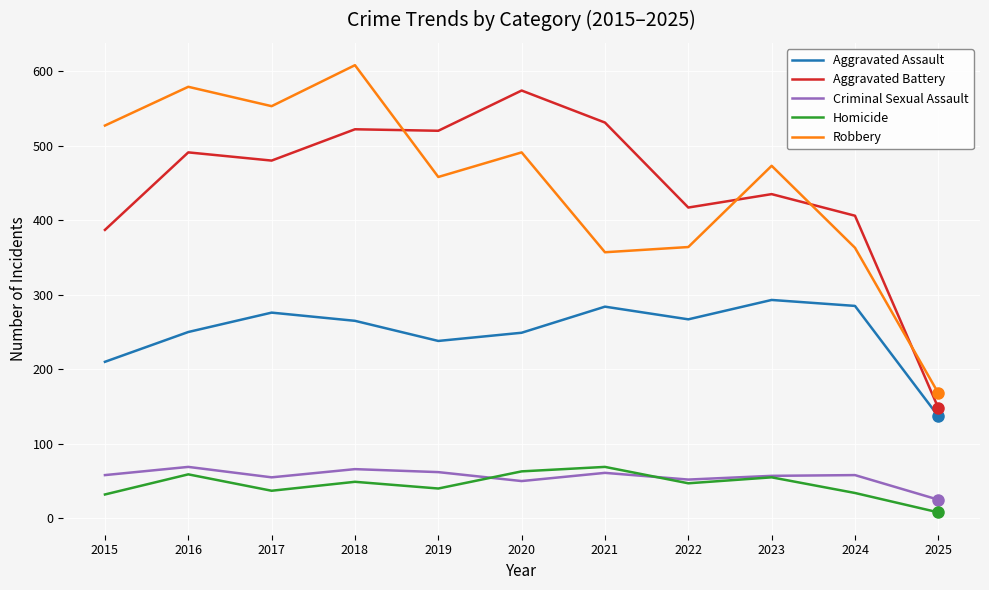

What is the maximum value shown in the chart?

608